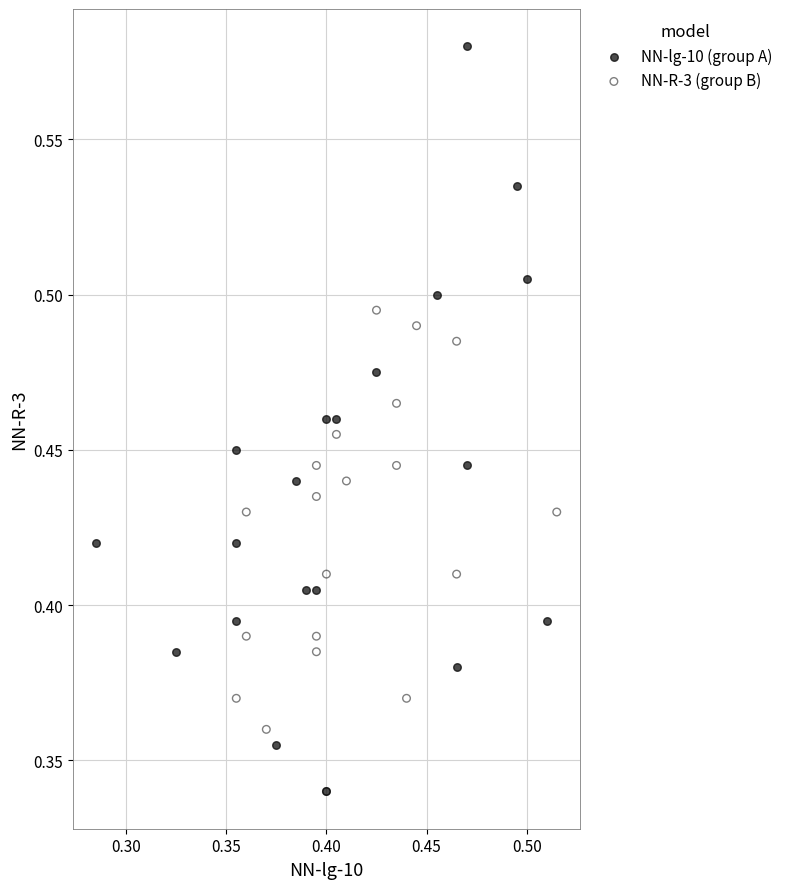

Which series contains the highest Y value?

NN-lg-10 (group A)